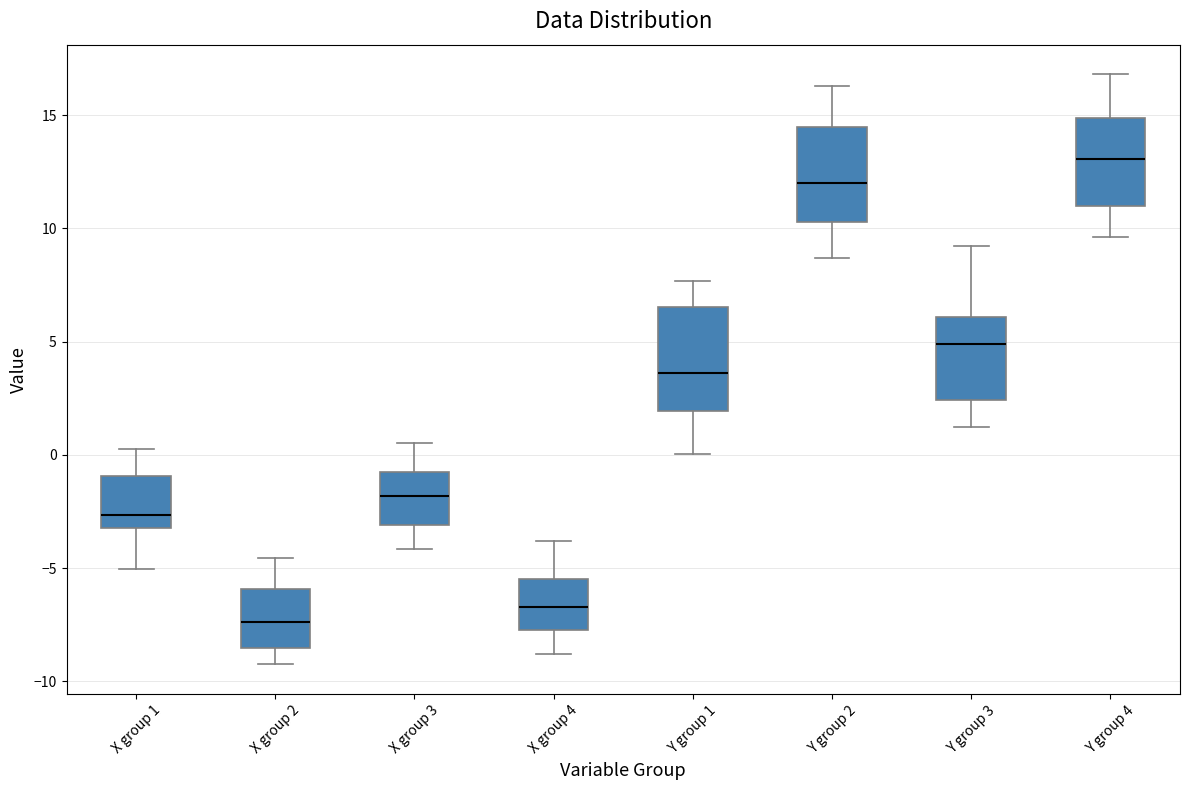

Reading left to right, read every box against the y-axis: the position of its median line, the range the box covers, and the ends of its whiskers. The values are not printed on the chart, so give them approximately, as read against the axis.

X group 1: median -2.5, box -3.0 to -1.0, whiskers -5.0 to 0.5
X group 2: median -7.5, box -8.5 to -6.0, whiskers -9.5 to -4.5
X group 3: median -2.0, box -3.0 to -1.0, whiskers -4.0 to 0.5
X group 4: median -6.5, box -7.5 to -5.5, whiskers -9.0 to -4.0
Y group 1: median 3.5, box 2.0 to 6.5, whiskers 0.0 to 7.5
Y group 2: median 12.0, box 10.5 to 14.5, whiskers 8.5 to 16.5
Y group 3: median 5.0, box 2.5 to 6.0, whiskers 1.0 to 9.0
Y group 4: median 13.0, box 11.0 to 15.0, whiskers 9.5 to 17.0